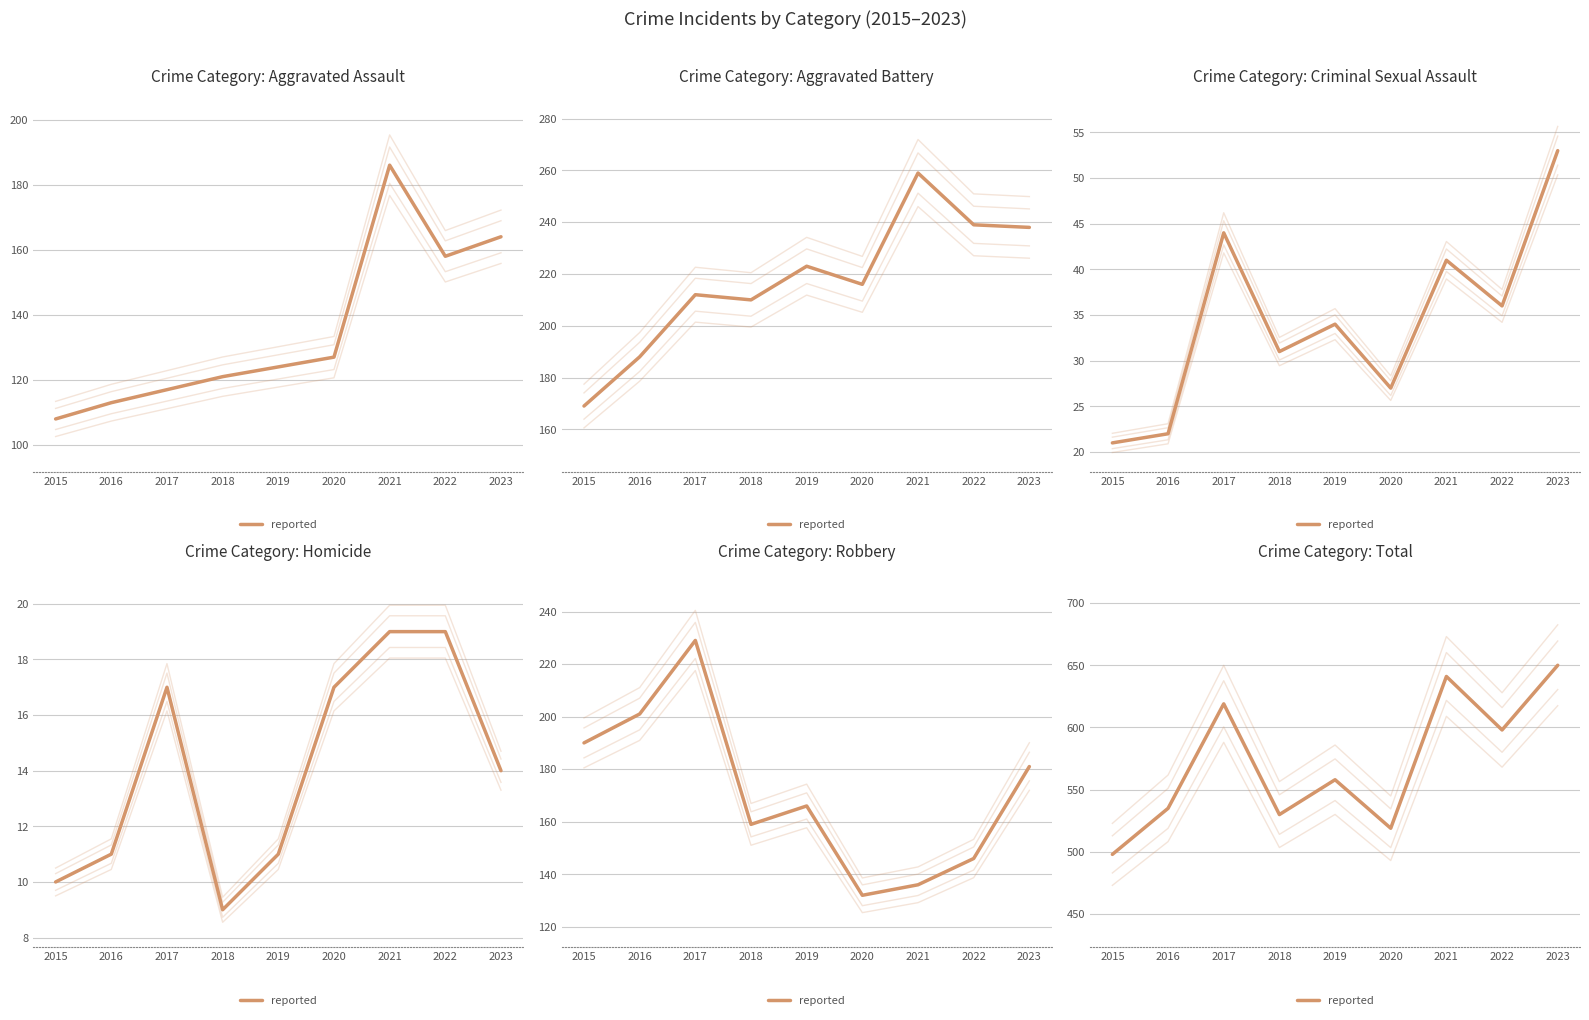

The value at 2015 is 498. True or false?

True